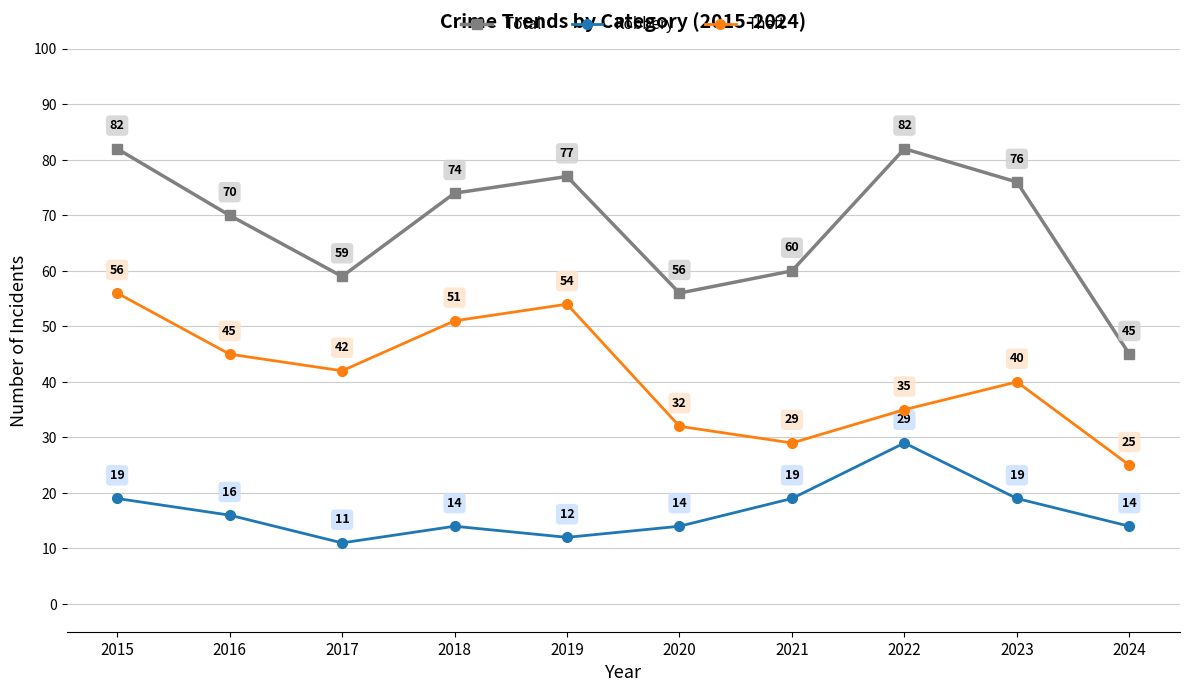

The Theft series shows 80 at 2016. True or false?

False